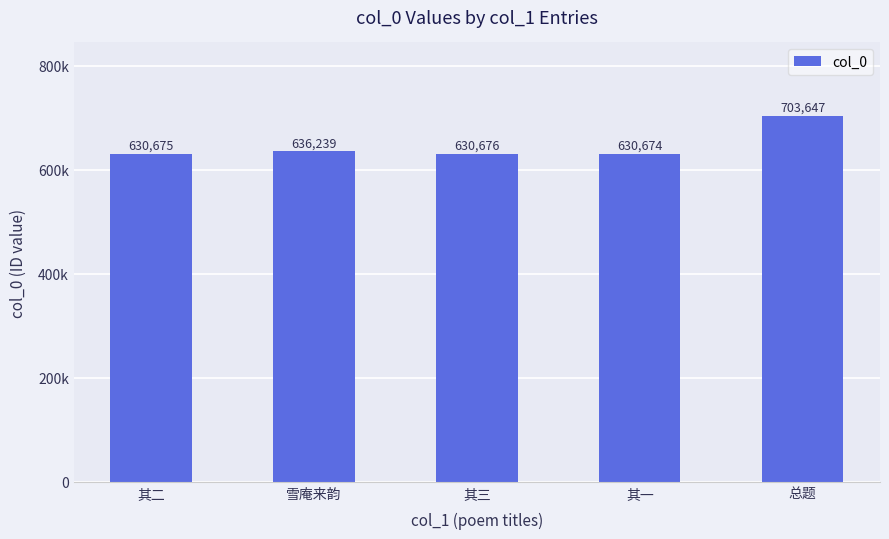

Does the chart contain stacked bars?

No